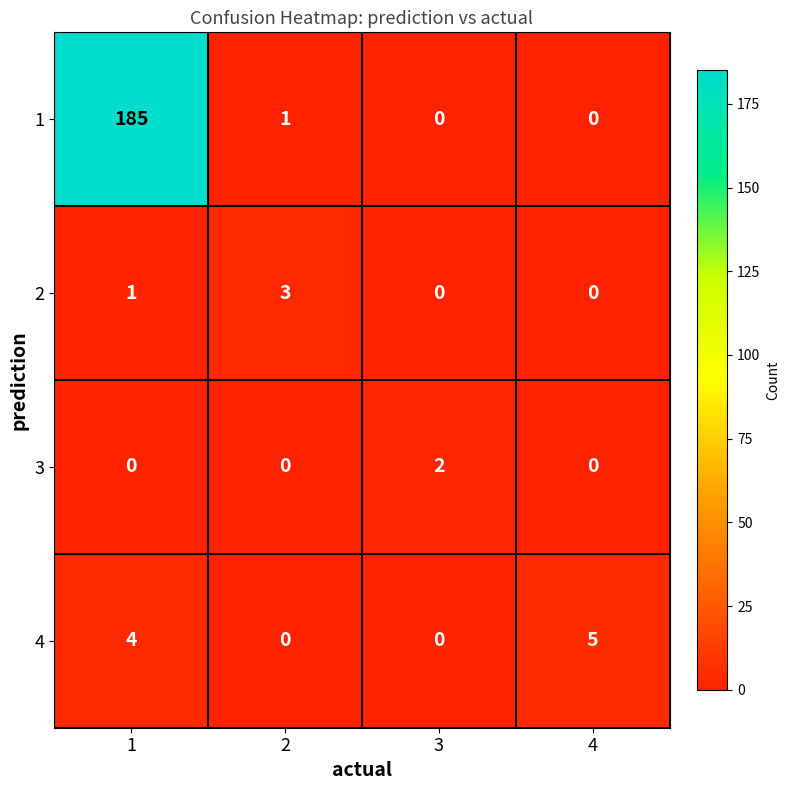

List the series in order of their peak value, highest first.

1, 4, 2, 3